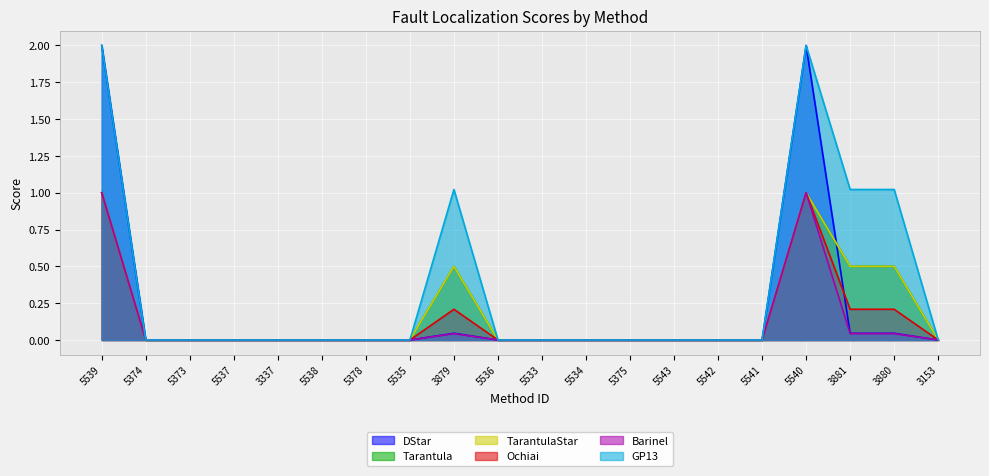

Count the number of data series in this chart.

6